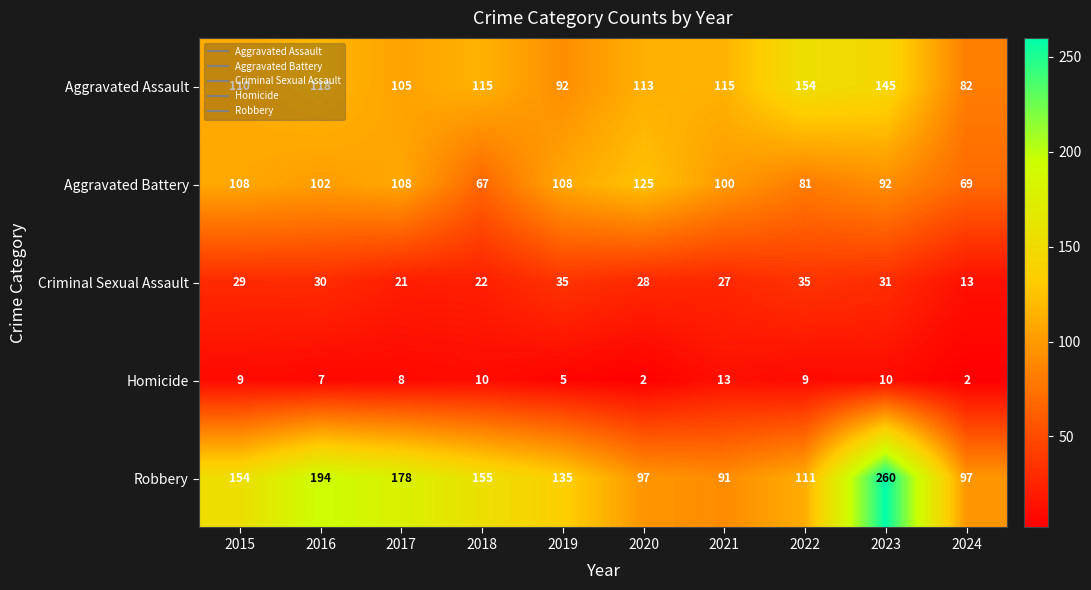

What is the sum of the Homicide values at 2019 and 2020?

7